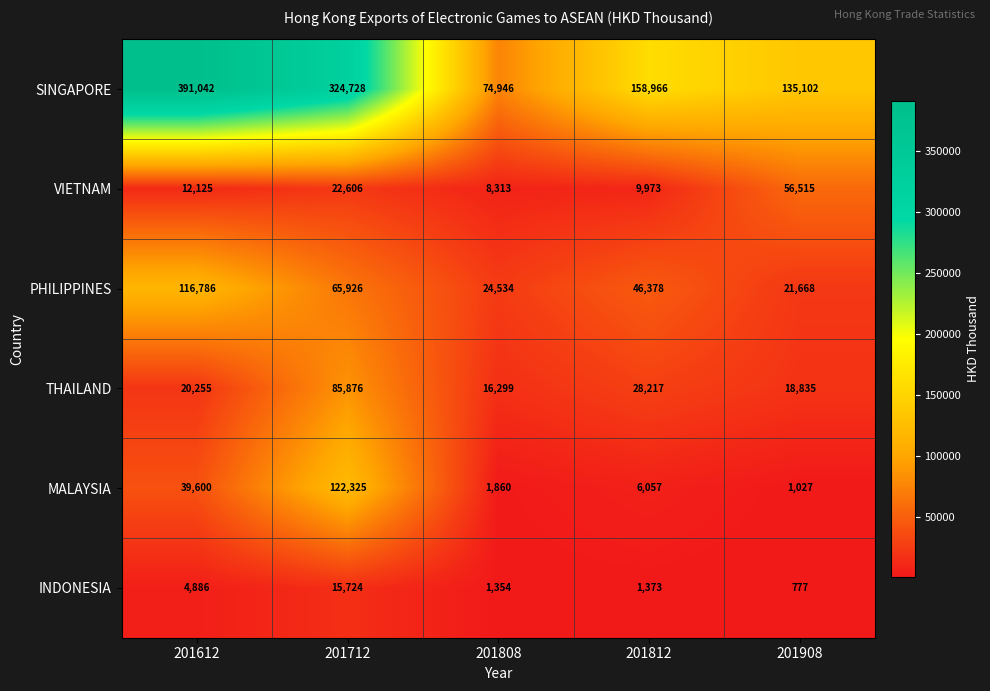

Count the number of categories in the chart.

5